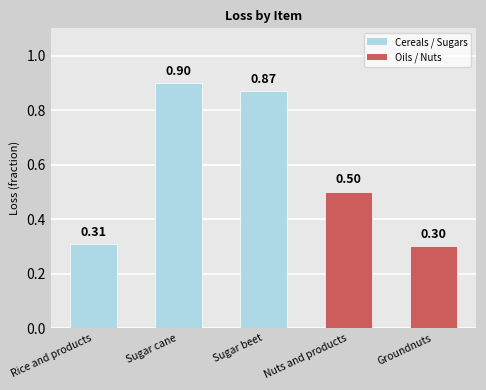

What is the change in value from Rice and products to Sugar cane?

+0.6